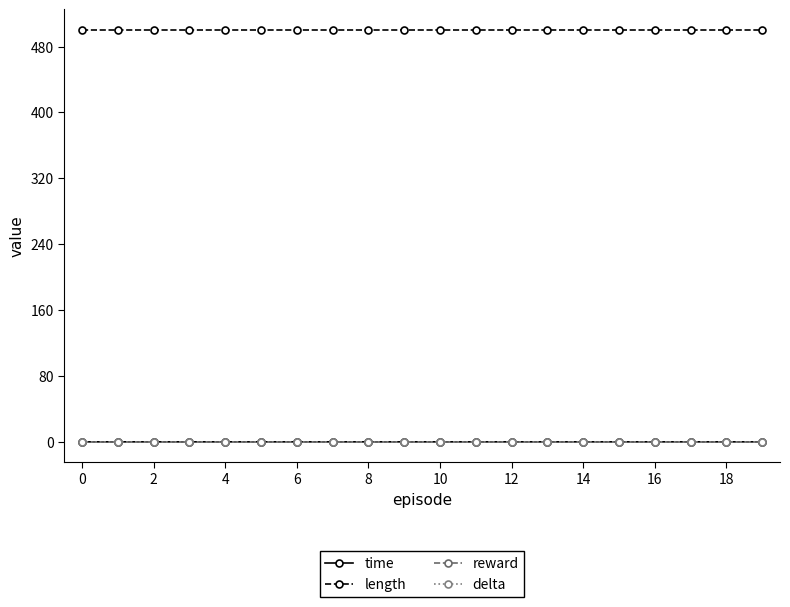

What is the greatest value displayed?

500.0